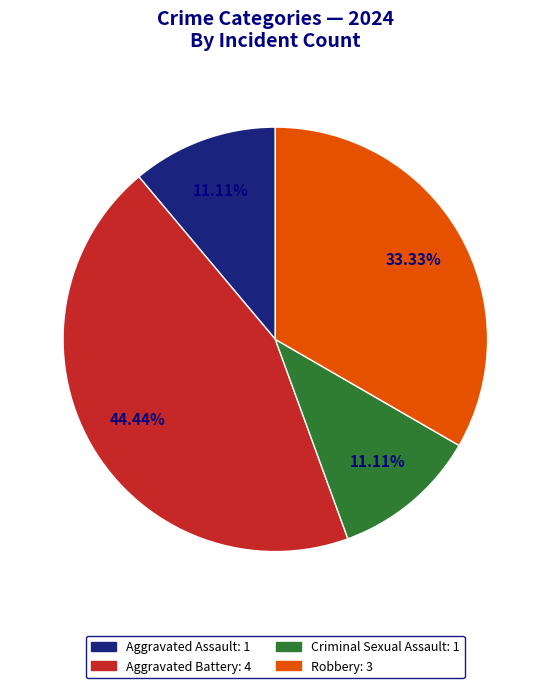

Is it true that Aggravated Assault is 24% of the pie?

False